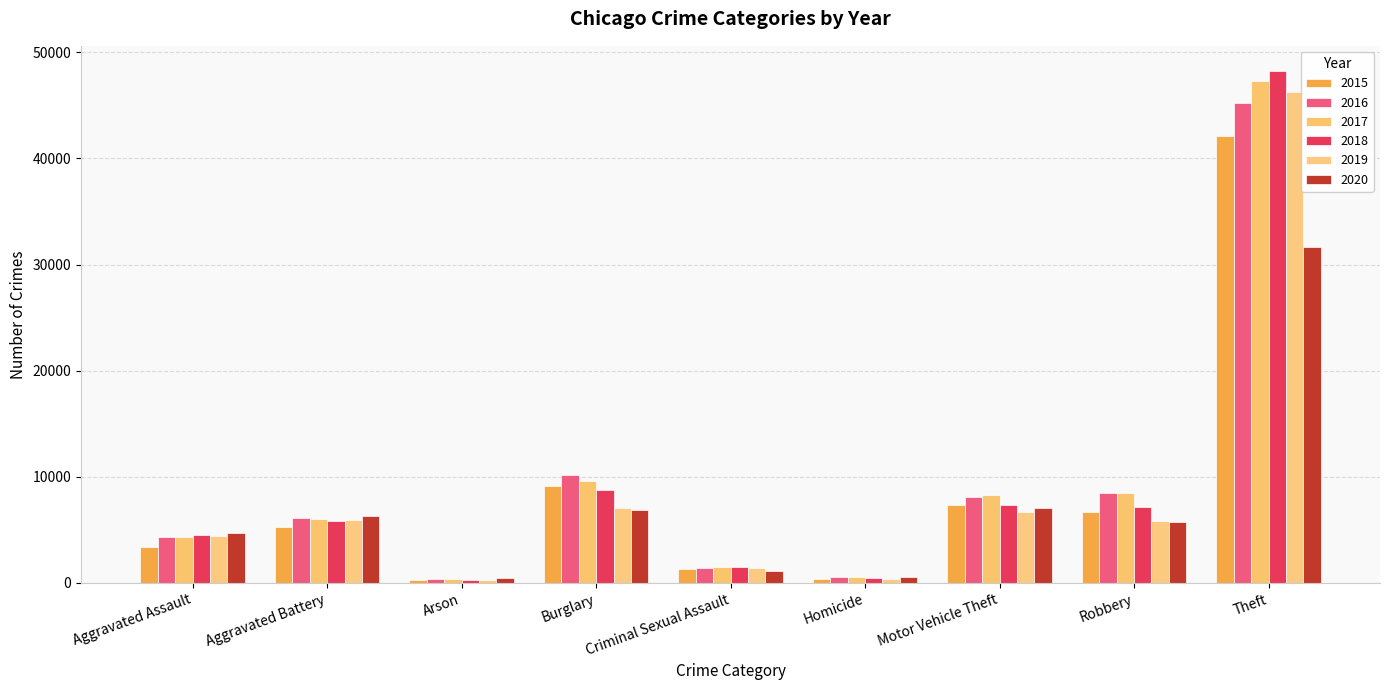

How many series are shown in this chart?

6